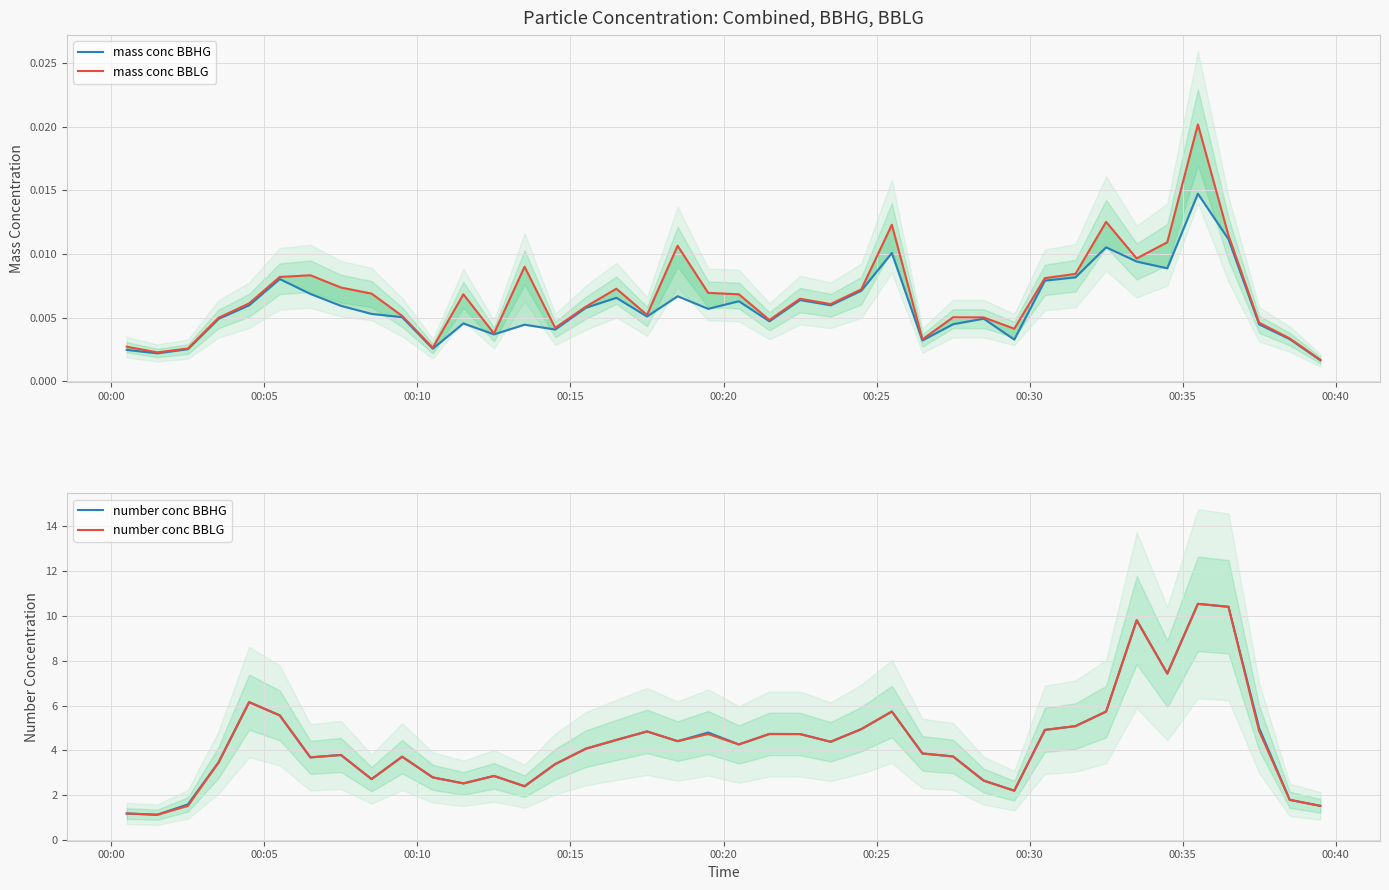

How many lines are shown in the chart?

4